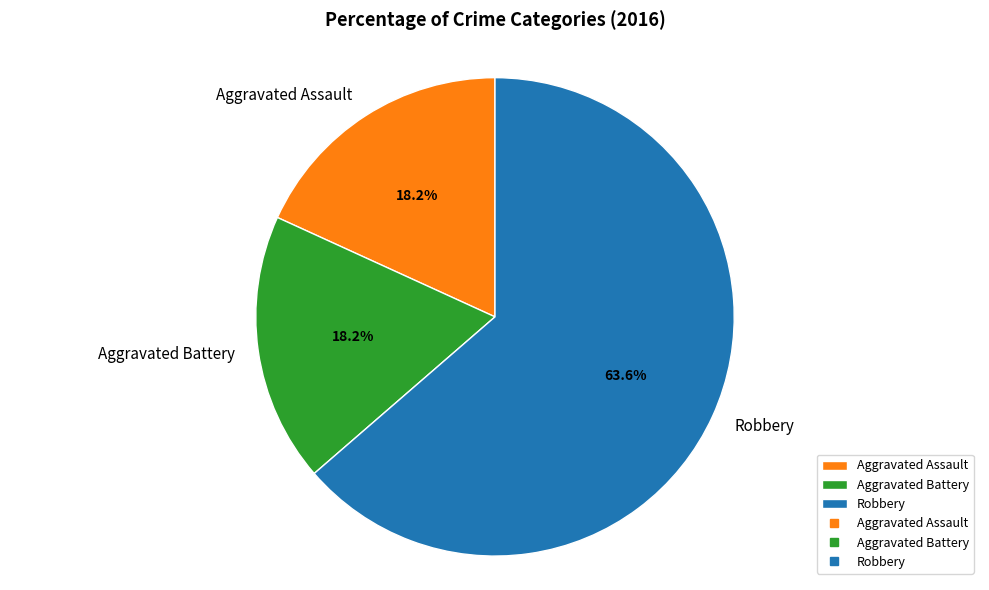

Is there any slice that represents more than half of the pie?

Yes